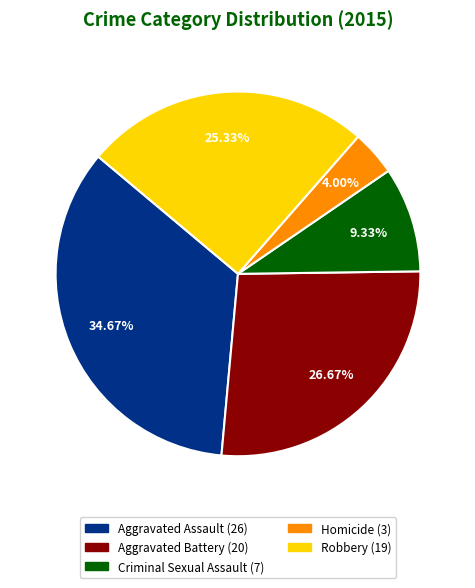

What percentage is the Aggravated Battery slice, to the nearest percent?

27%